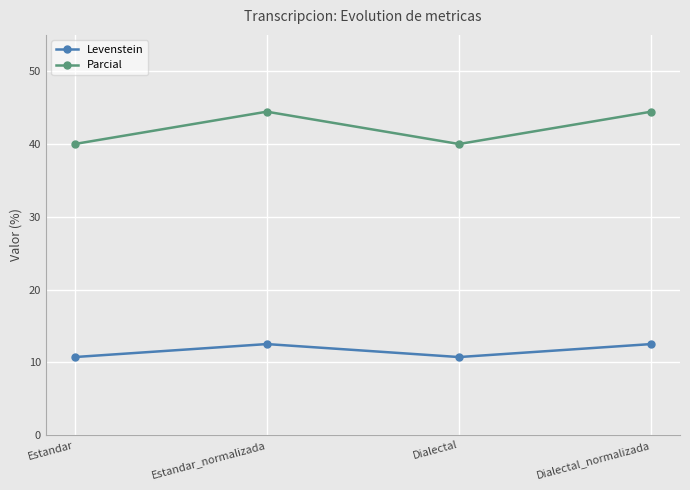

What is the lowest value of the Parcial series?

40.0